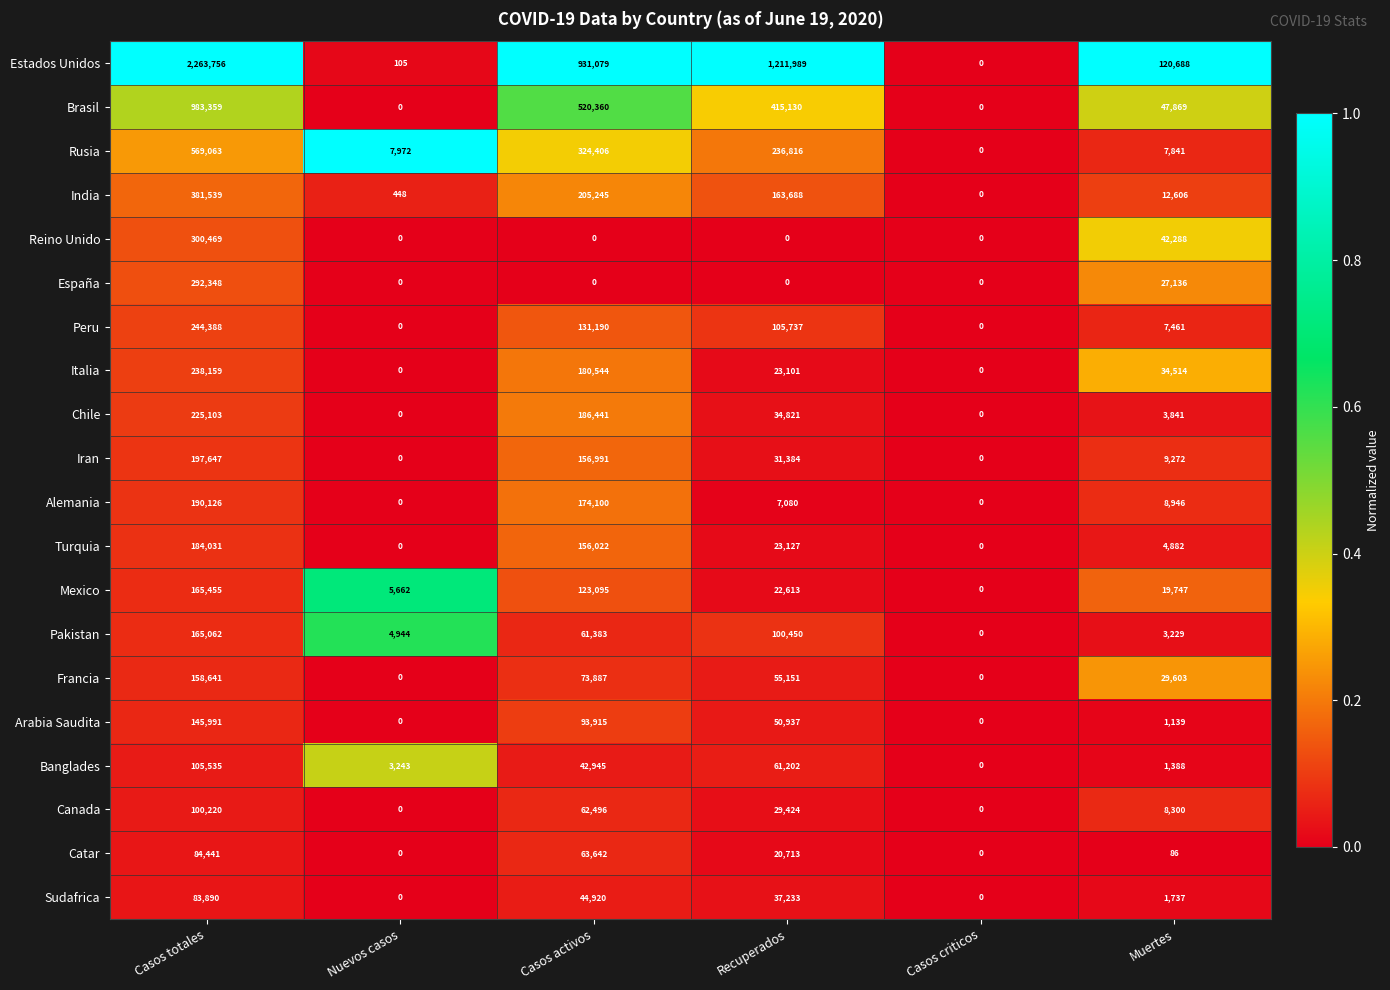

What is the average value of the Arabia Saudita series?

48664